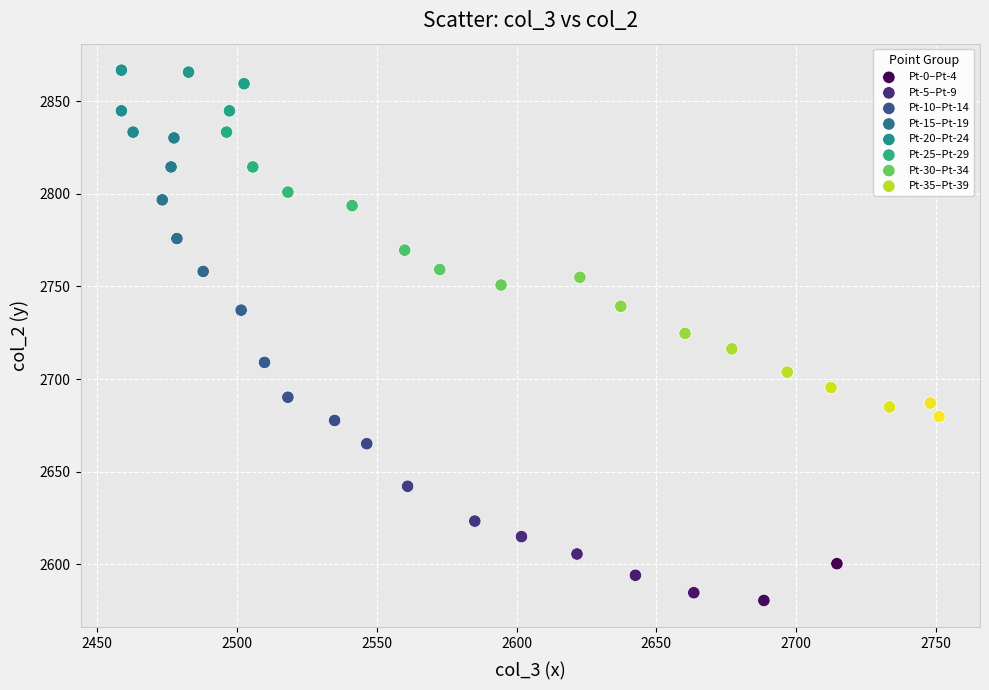

Which series contains the highest Y value?

Pt-20–Pt-24